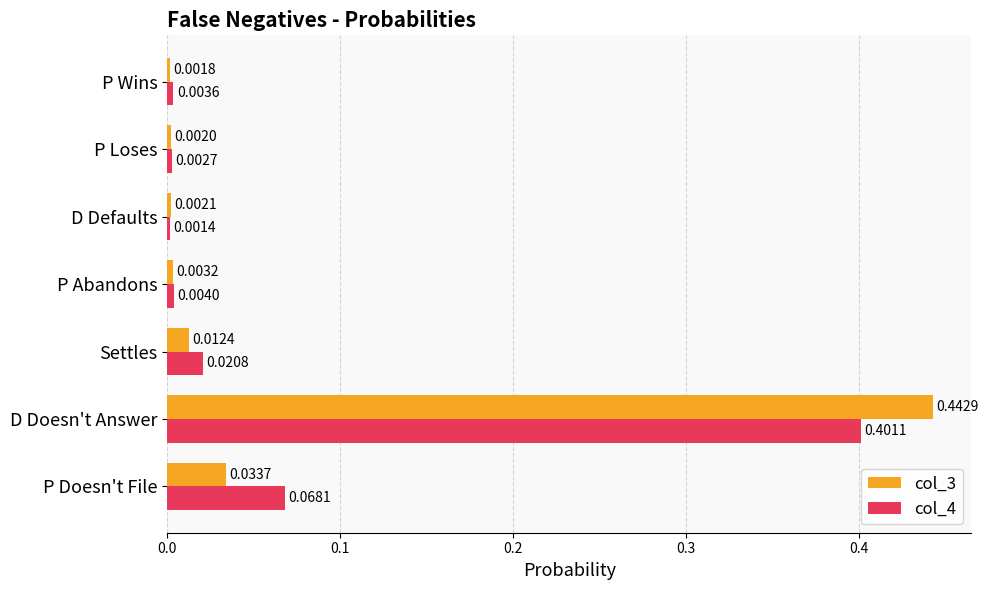

At how many categories does at least one series exceed 0?

7